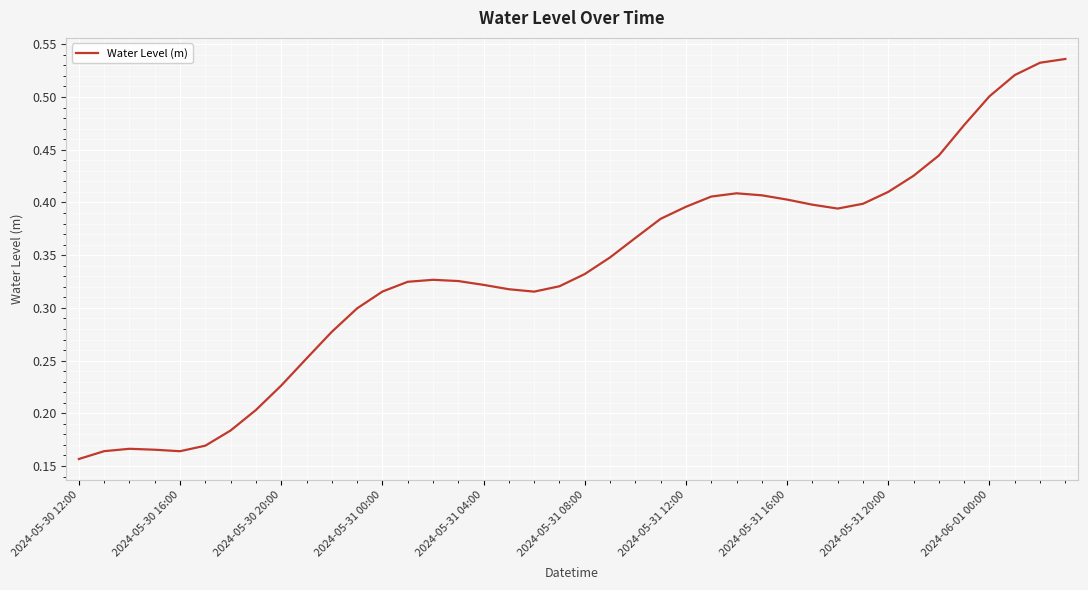

Is this an area chart (filled region under the line)?

No